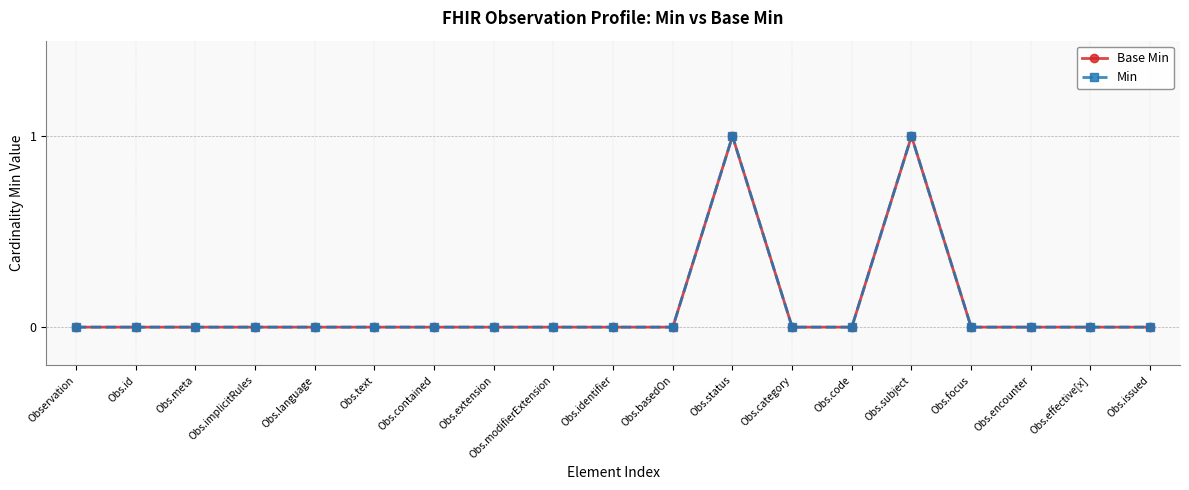

True or false: Base Min and Min intersect in this chart.

False